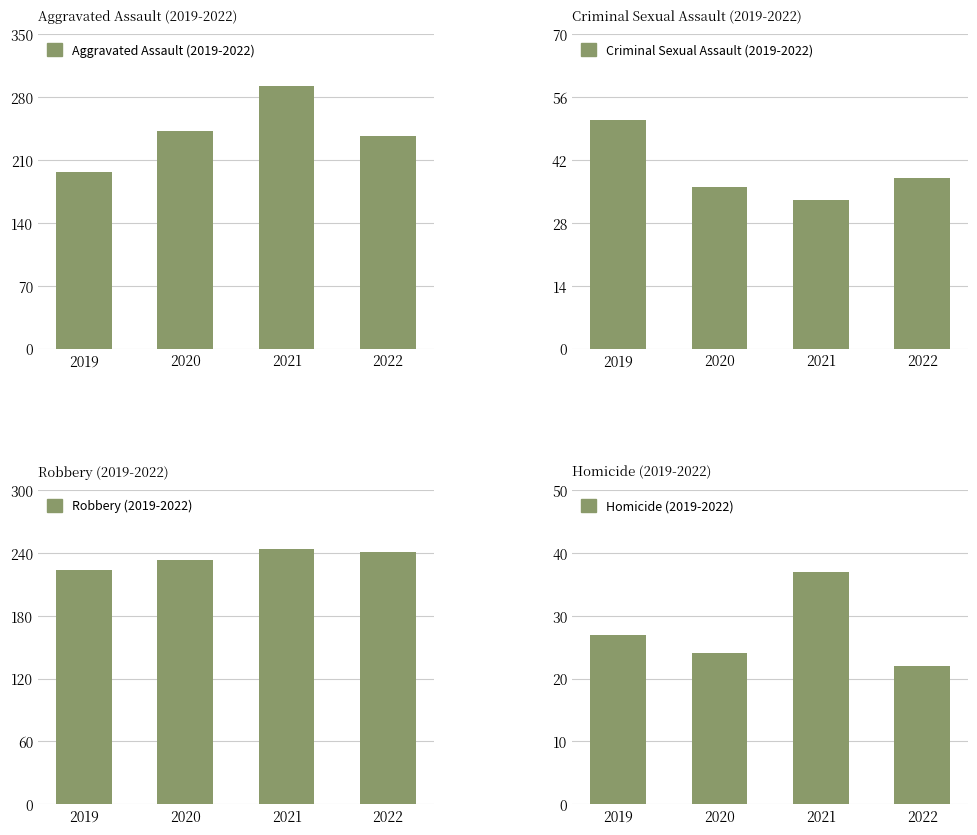

Does the chart contain stacked bars?

No